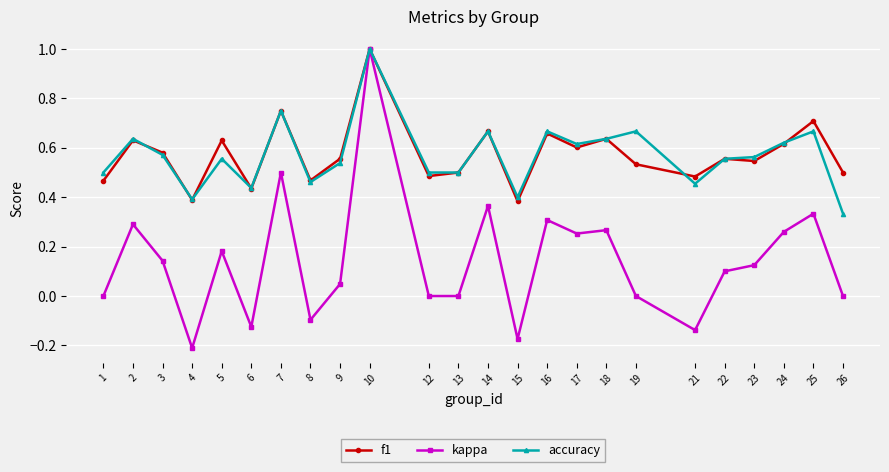

Is it true that kappa equals 0.0 at 12?

True